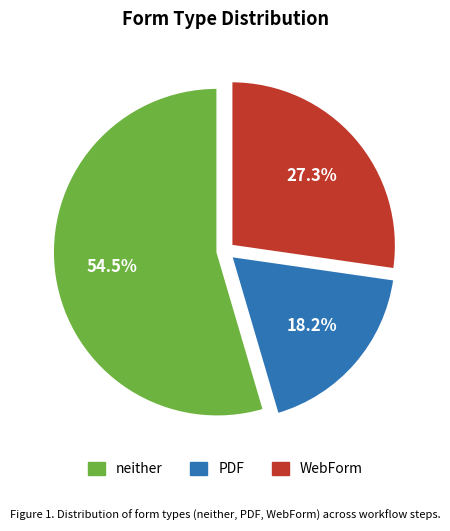

Does neither represent more than half of the total?

Yes